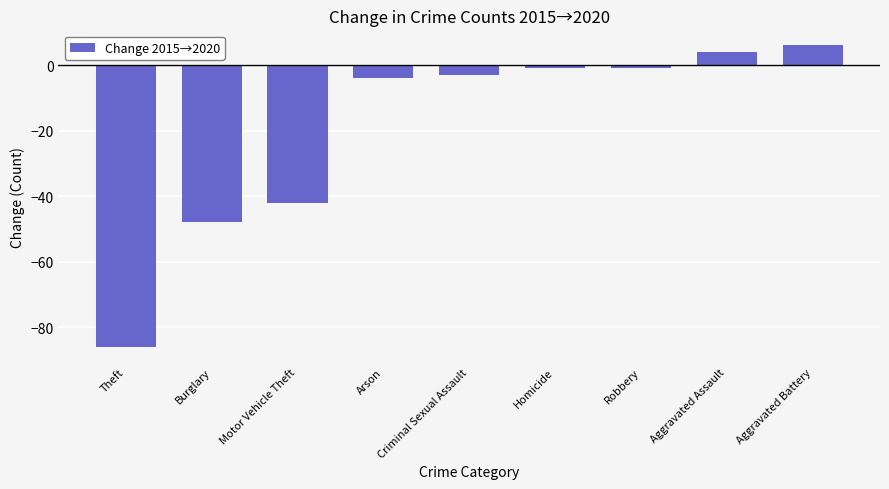

Reading right to left, list all the values displayed in this chart.

Aggravated Battery=6	Aggravated Assault=4	Robbery=-1	Homicide=-1	Criminal Sexual Assault=-3	Arson=-4	Motor Vehicle Theft=-42	Burglary=-48	Theft=-86